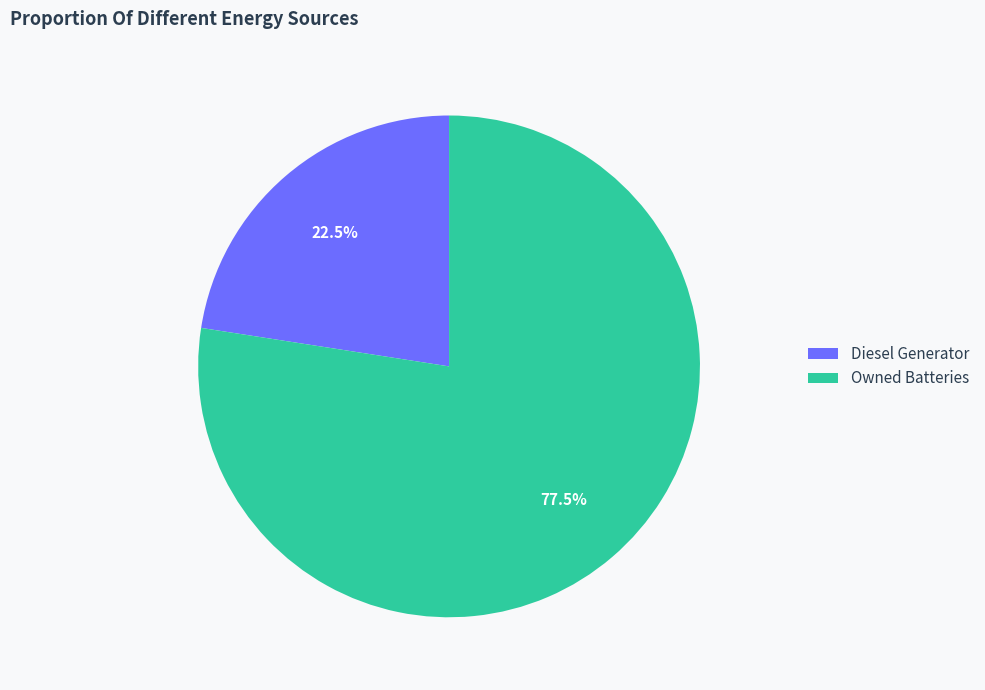

To the nearest percent, what is the difference between the Owned Batteries and Diesel Generator slice percentages?

55%